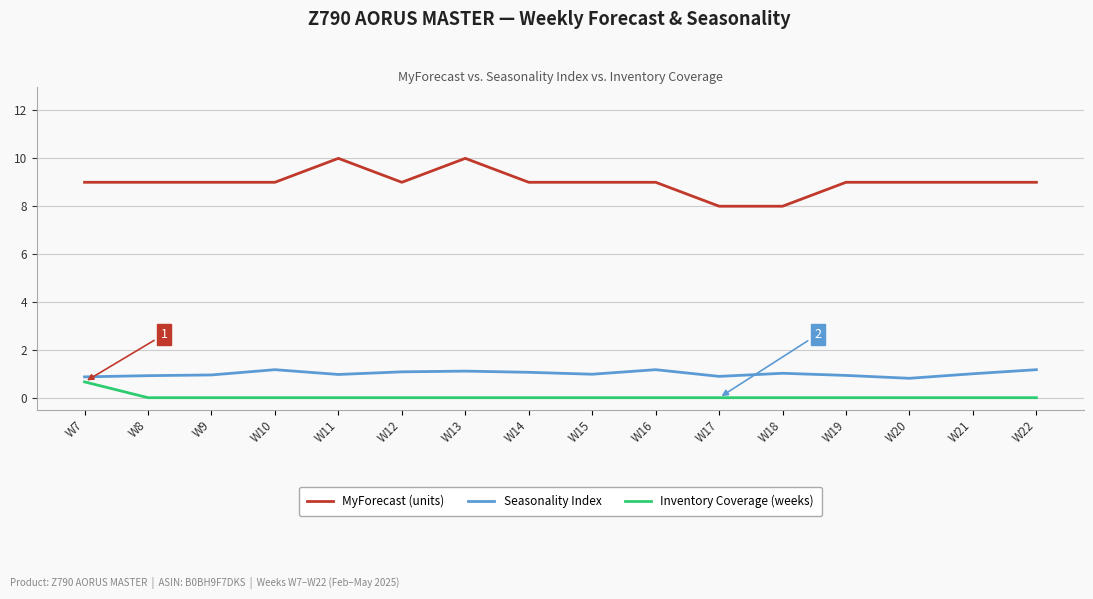

The Seasonality Index series shows 1.0 at W11. True or false?

True